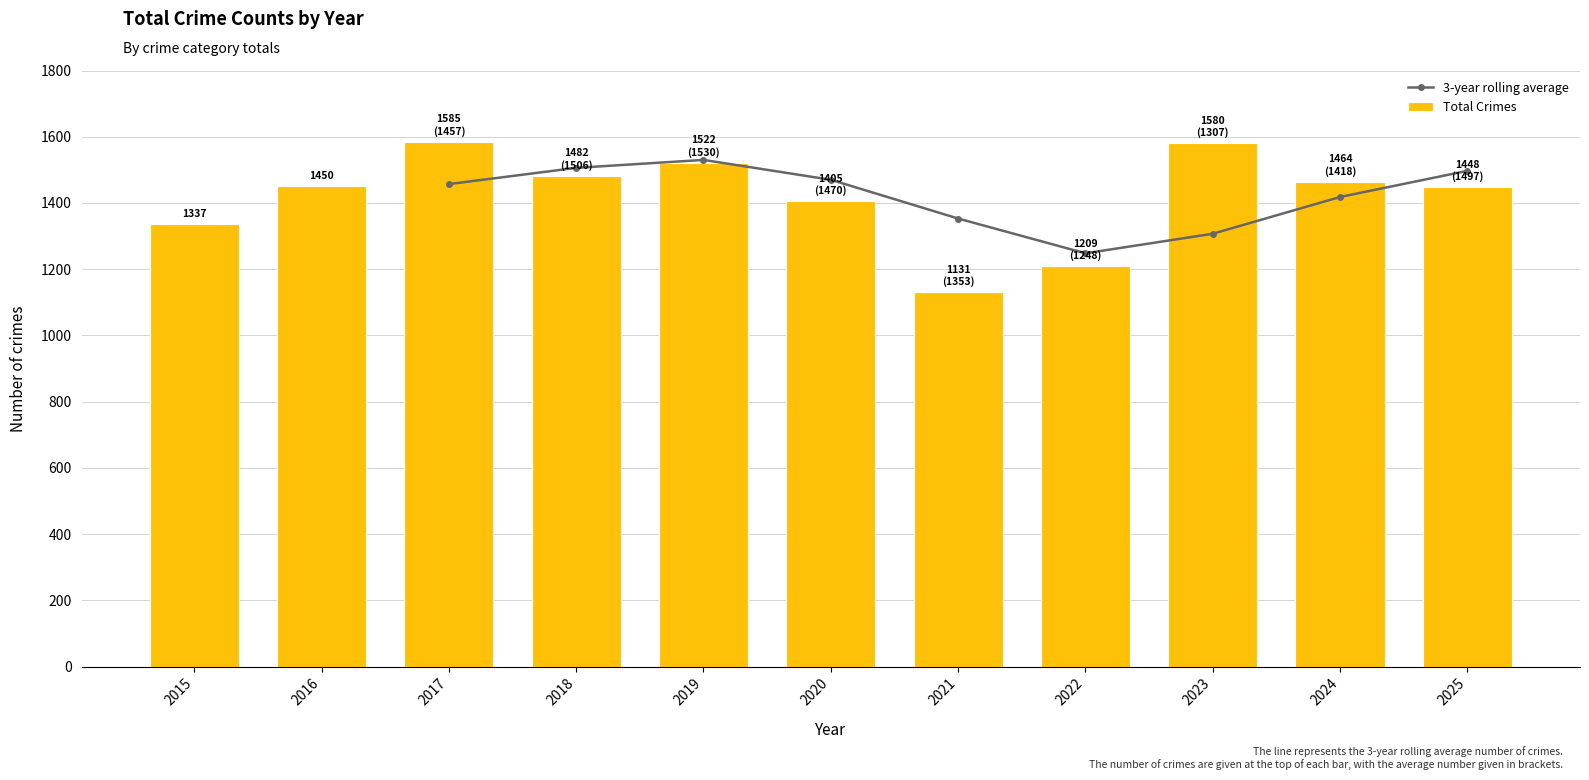

True or false: the data shows 2354 at 2017.

False